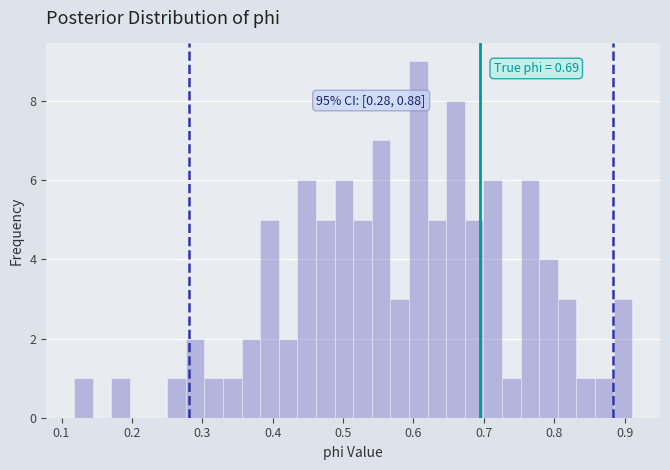

Read against the x-axis, roughly where is the centre of the tallest bar?

0.61